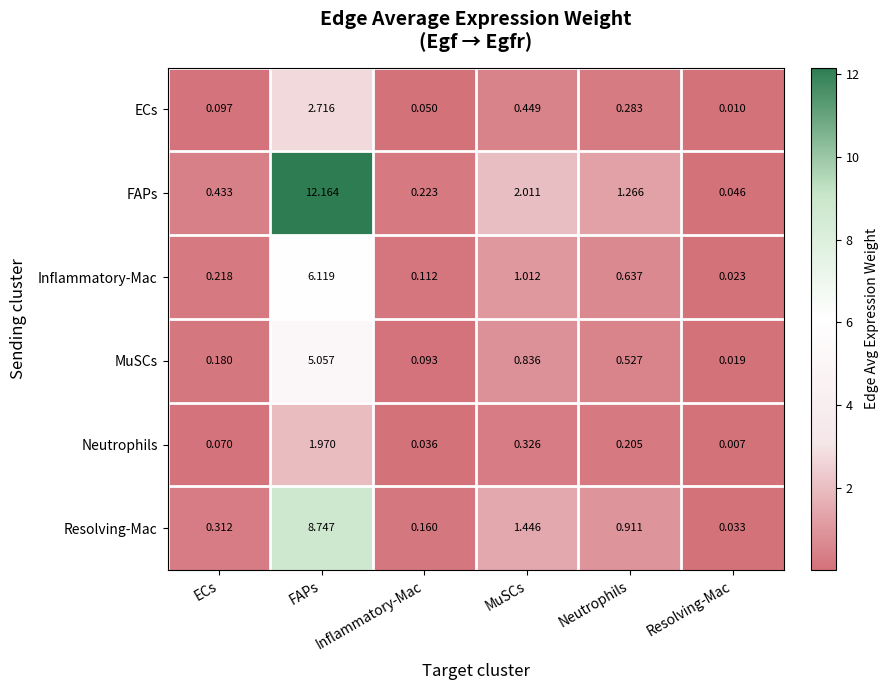

Rank the series by their maximum value, from lowest to highest.

Neutrophils, ECs, MuSCs, Inflammatory-Mac, Resolving-Mac, FAPs